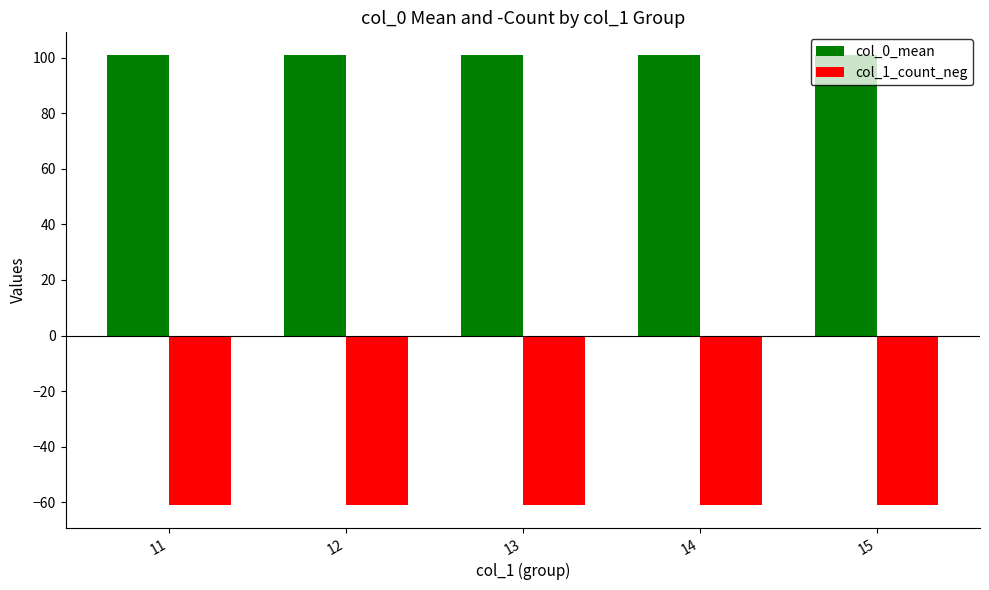

What is the greatest value displayed?

101